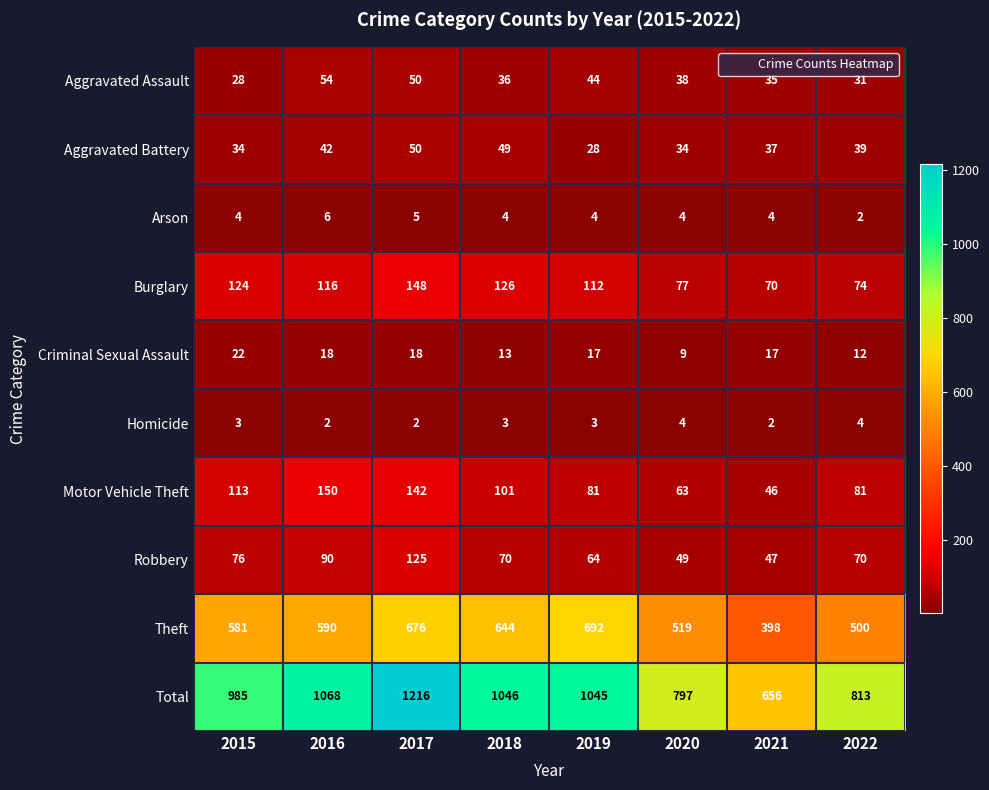

Which series has the largest total across all categories?

Total